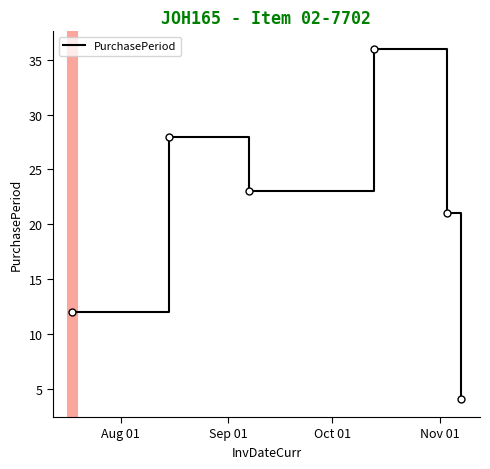

What is the maximum value shown in the chart?

36